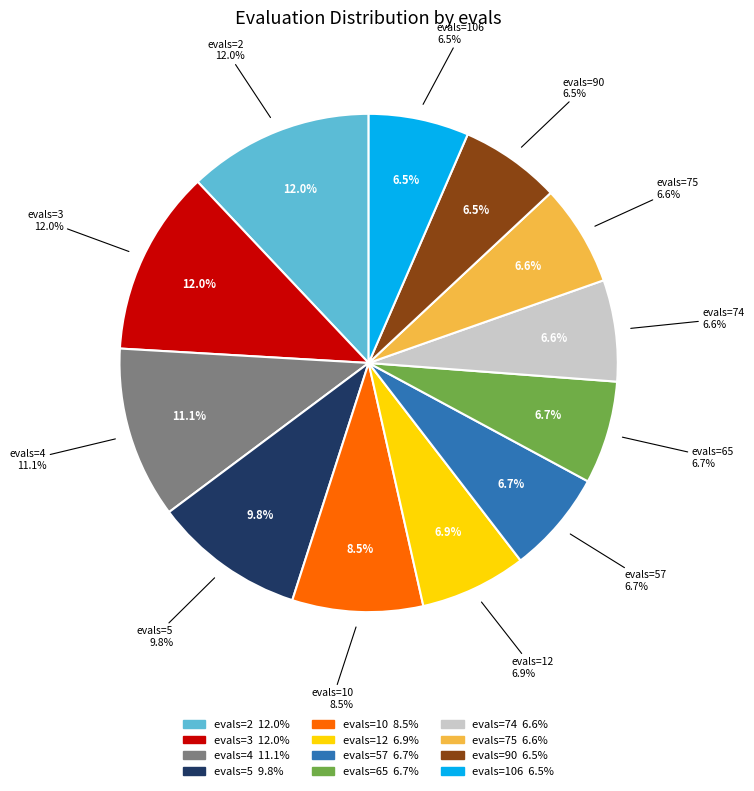

To the nearest percent, what is the average slice percentage?

8%